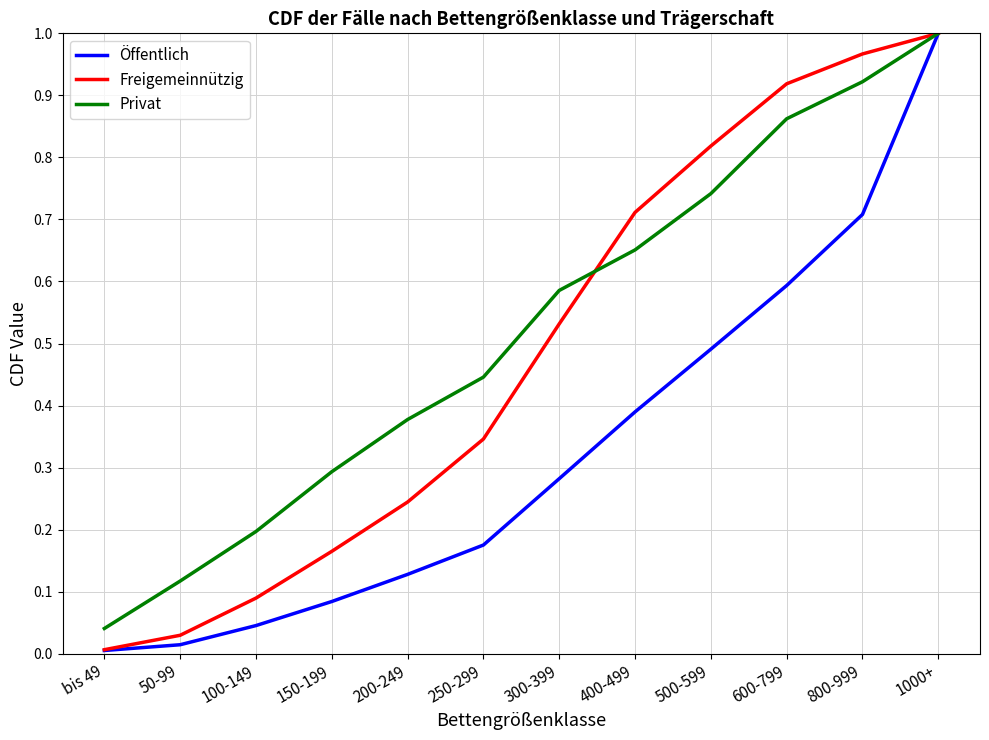

Rank the series at 600-799 from lowest to highest value.

Öffentlich, Privat, Freigemeinnützig